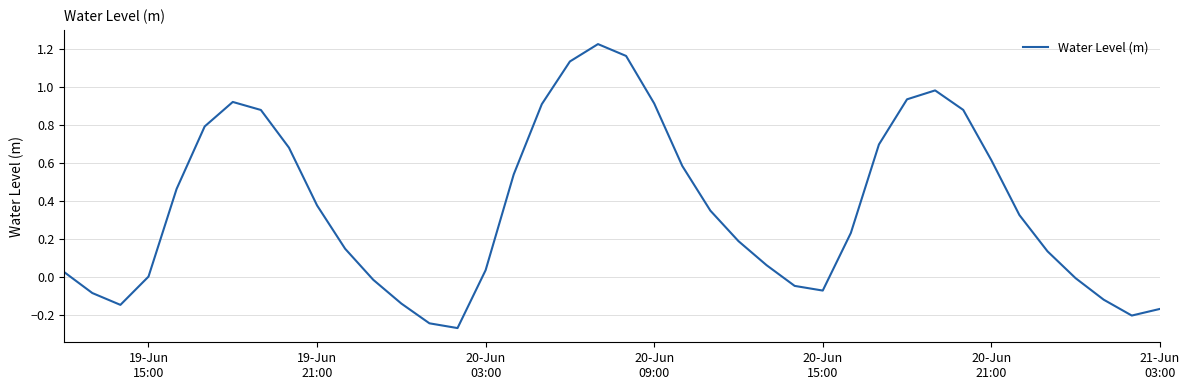

What is the difference between the maximum and minimum values?

1.5